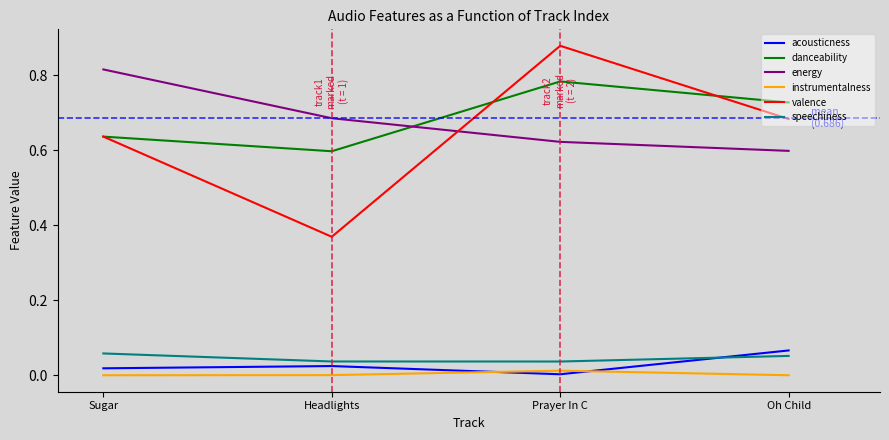

How many intersections are there between danceability and energy?

1